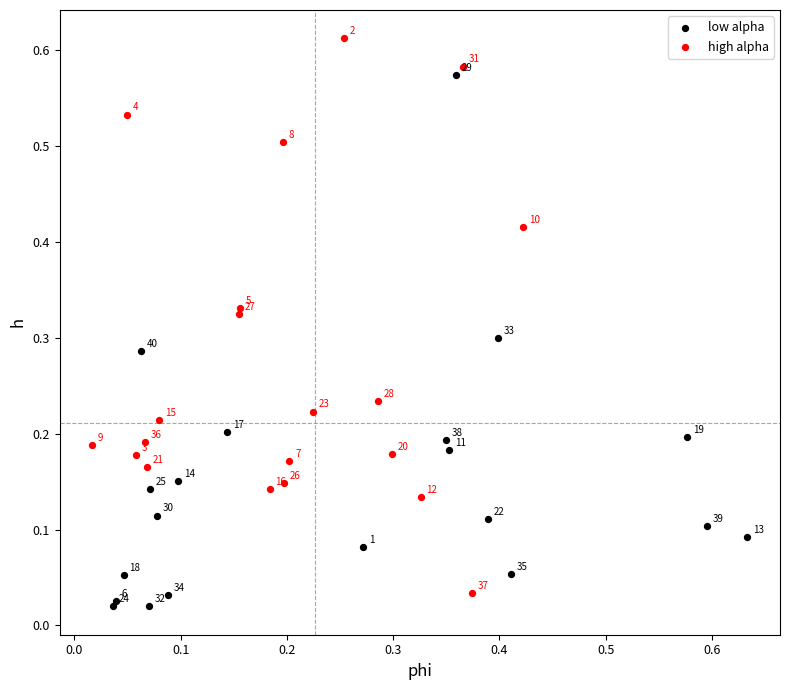

Which series contains the highest Y value?

high alpha